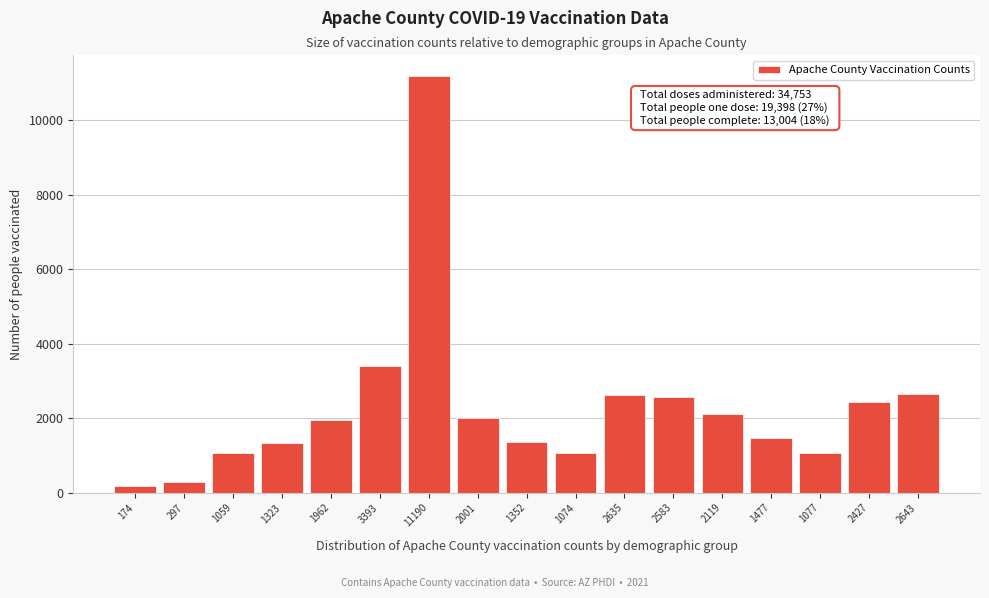

Is it true that the value at 1323 is 1323?

True